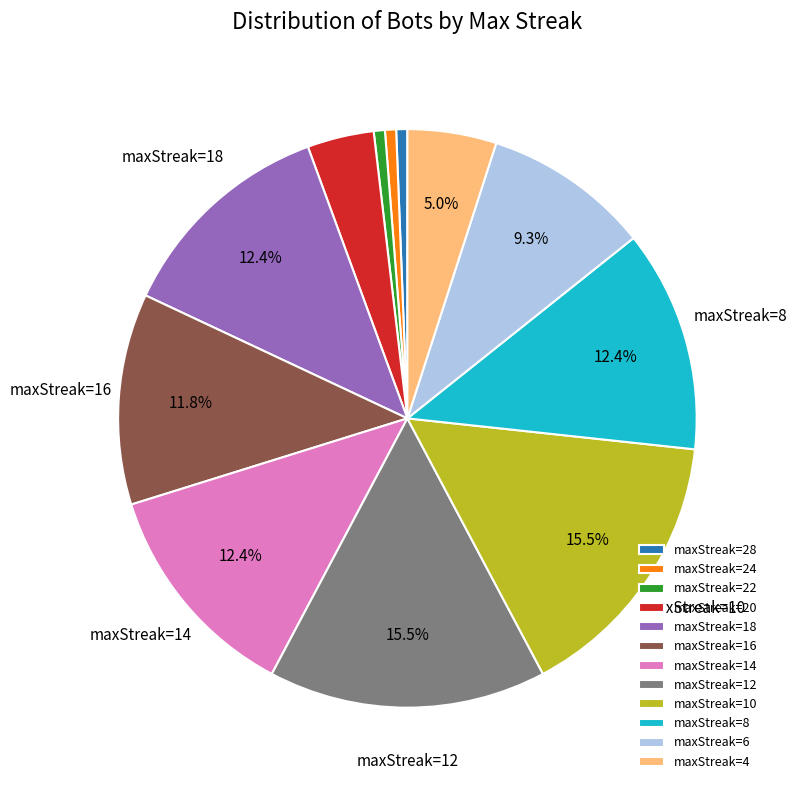

Combined, do maxStreak=6 and maxStreak=16 account for over 50%?

No